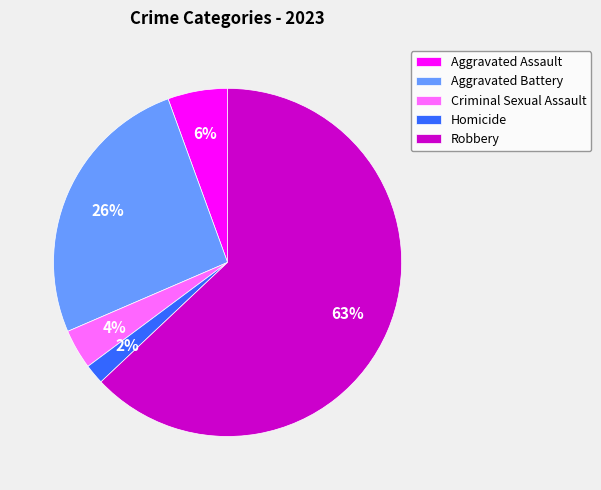

What percentage is the Aggravated Assault slice, to the nearest percent?

6%